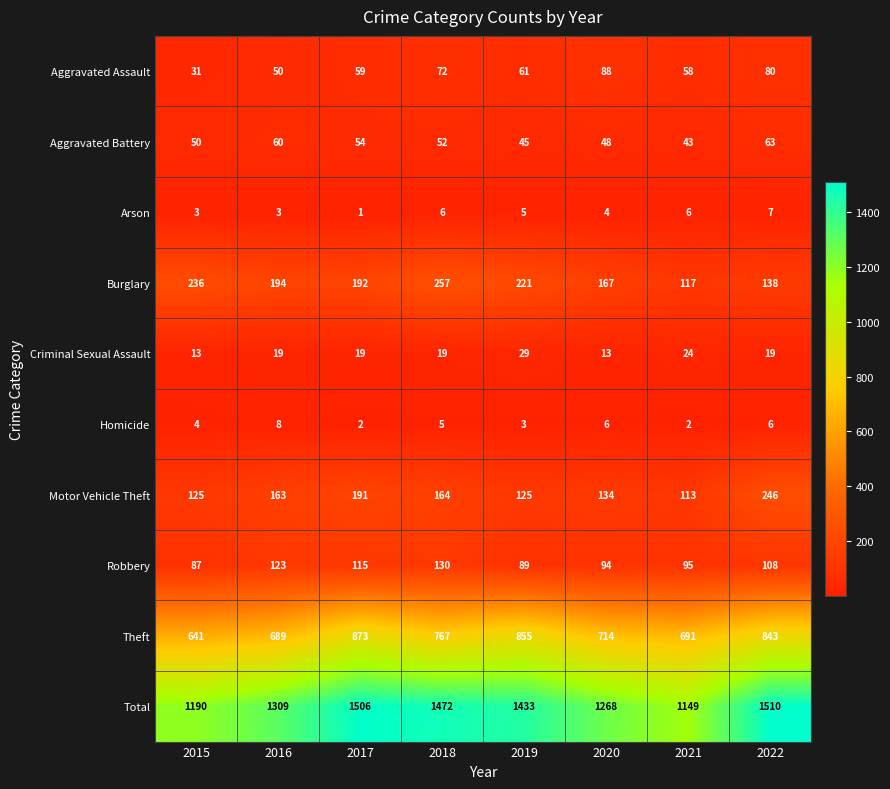

What is the difference between the highest and lowest values at 2019?

1430